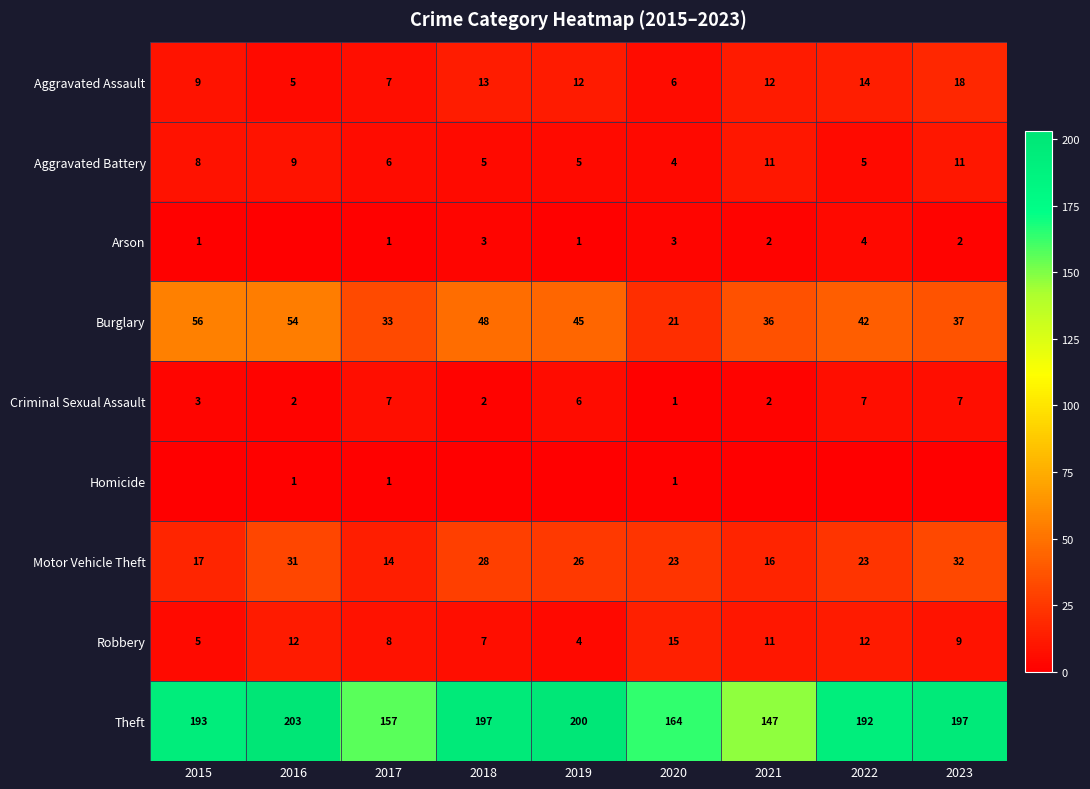

Is it true that Motor Vehicle Theft equals 38 at 2022?

False